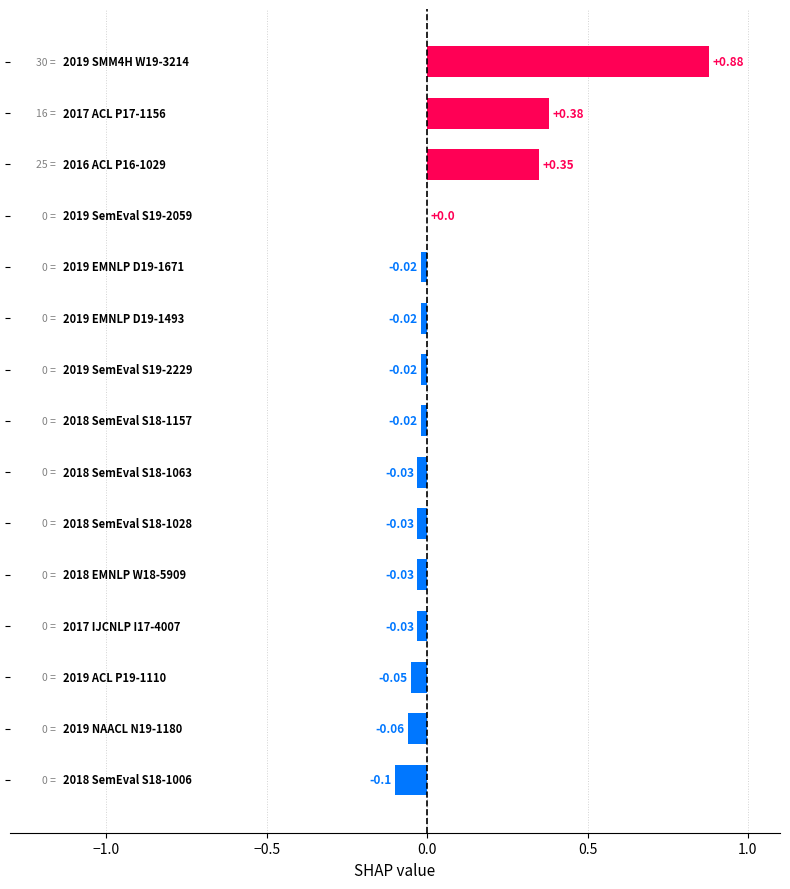

What is the sum of all values?

1.2